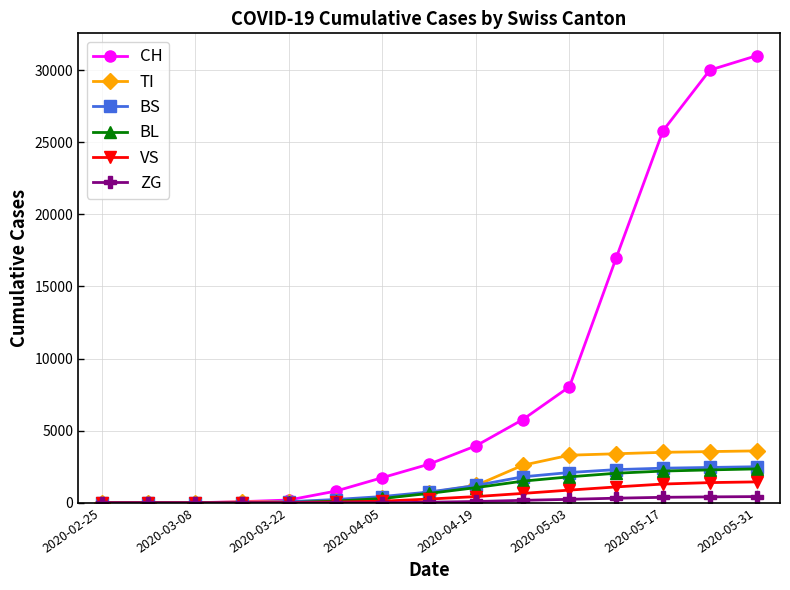

True or false: CH has more than 2 points higher than both neighbors.

False